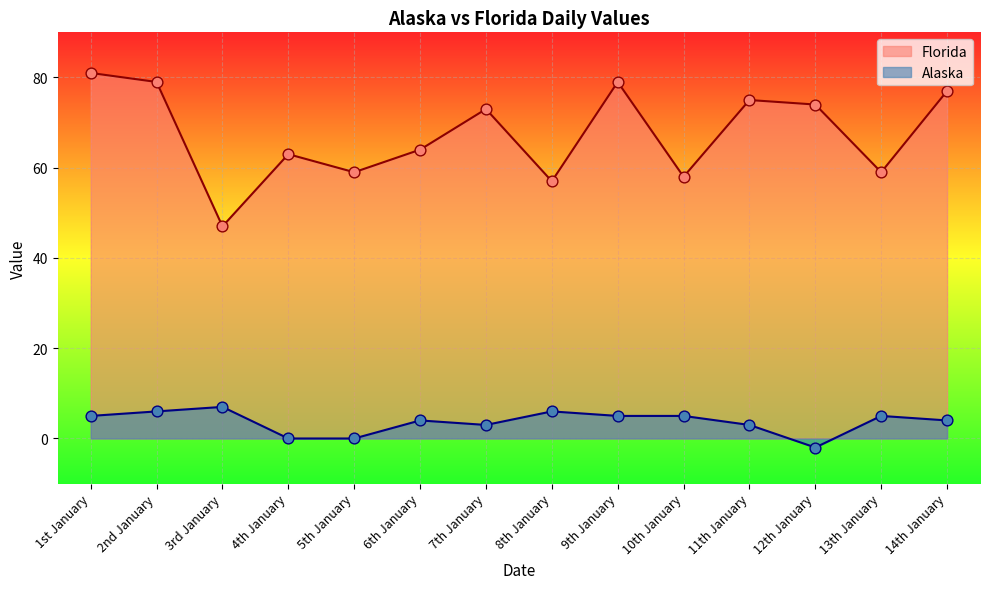

What are all the series names shown in the legend?

Florida, Alaska